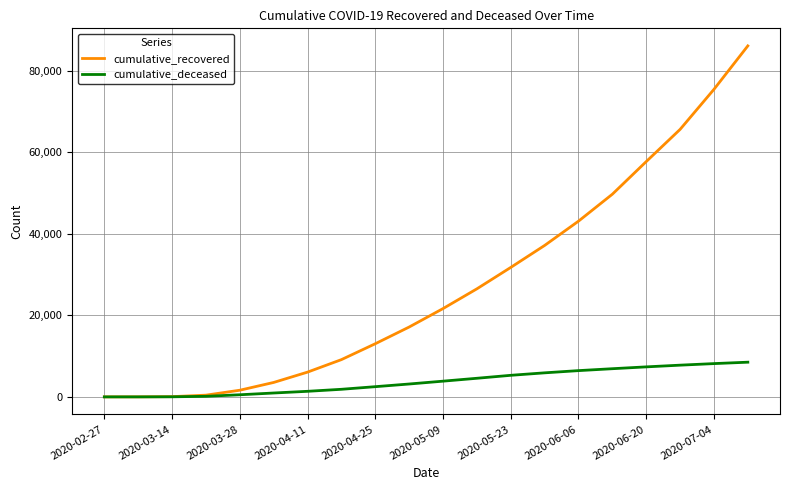

Which series has the largest total across all categories?

cumulative_recovered